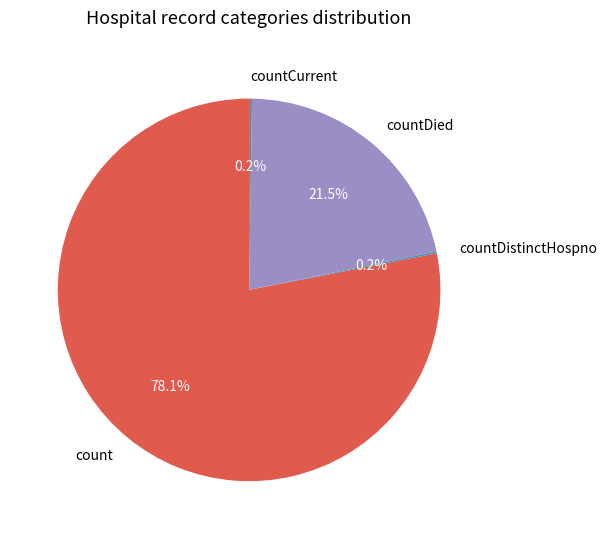

Which category accounts for the majority?

count